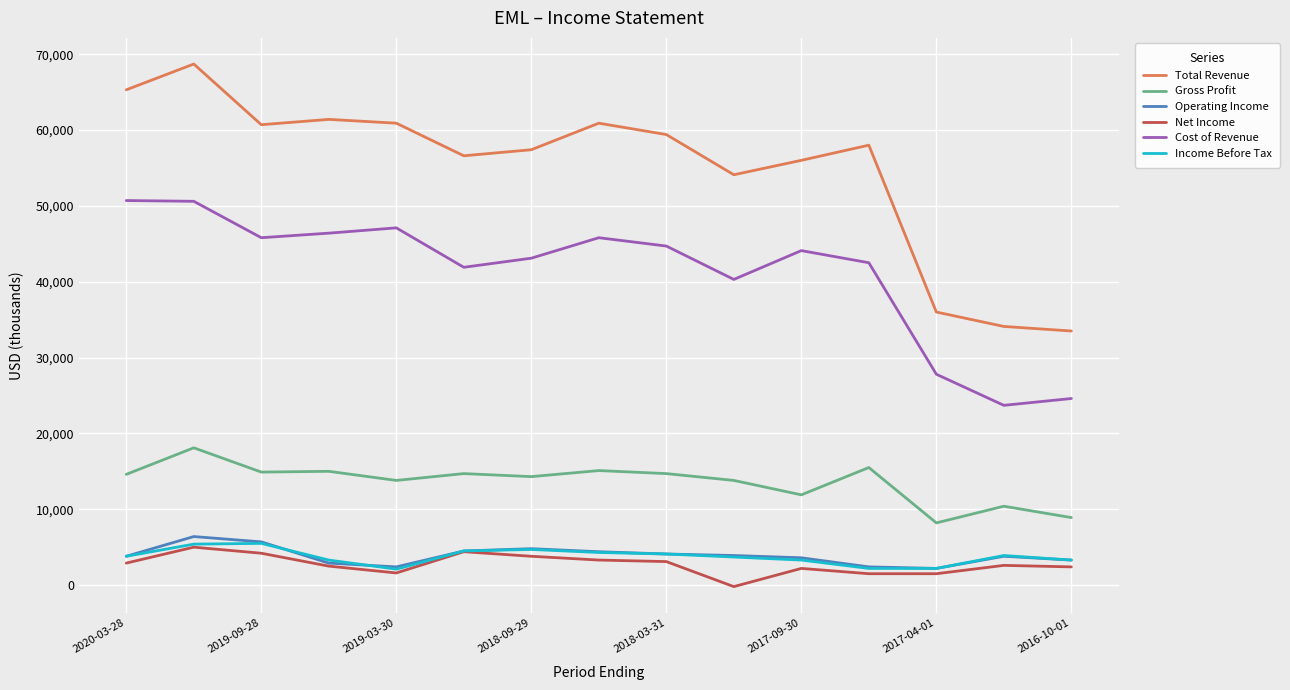

True or false: Operating Income and Cost of Revenue intersect in this chart.

False